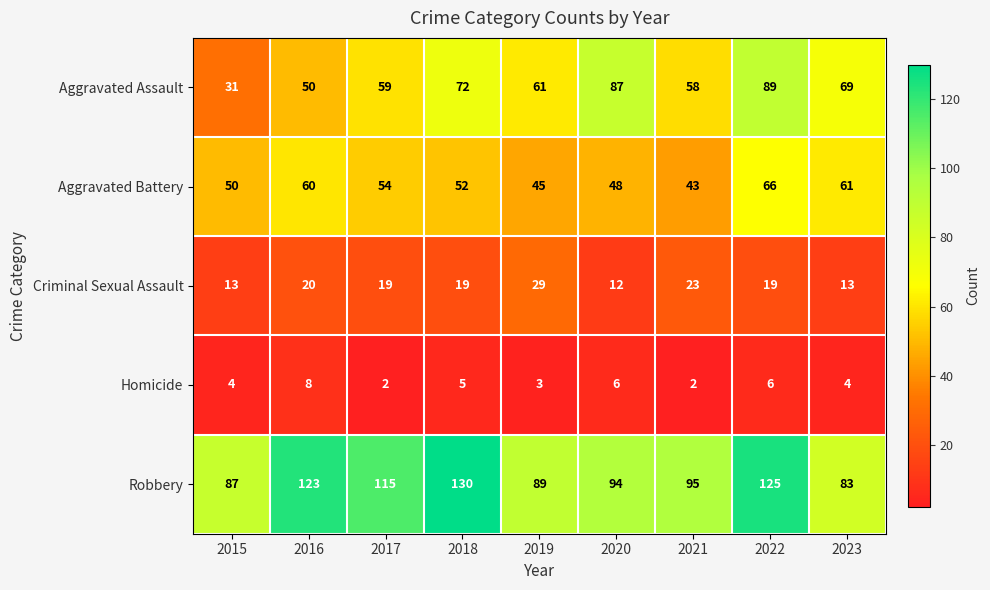

Which series has the largest range (max minus min)?

Aggravated Assault